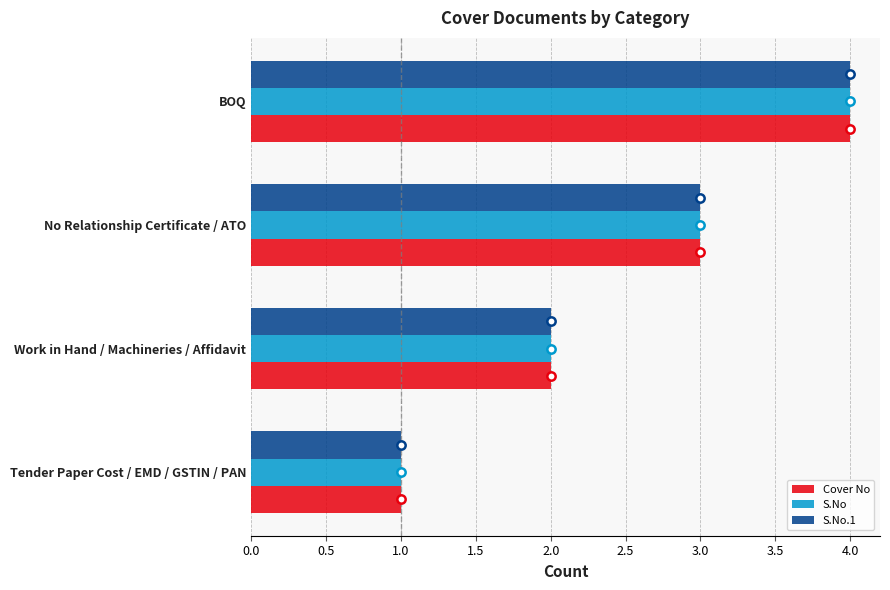

What is the lowest value of the Cover No series?

1